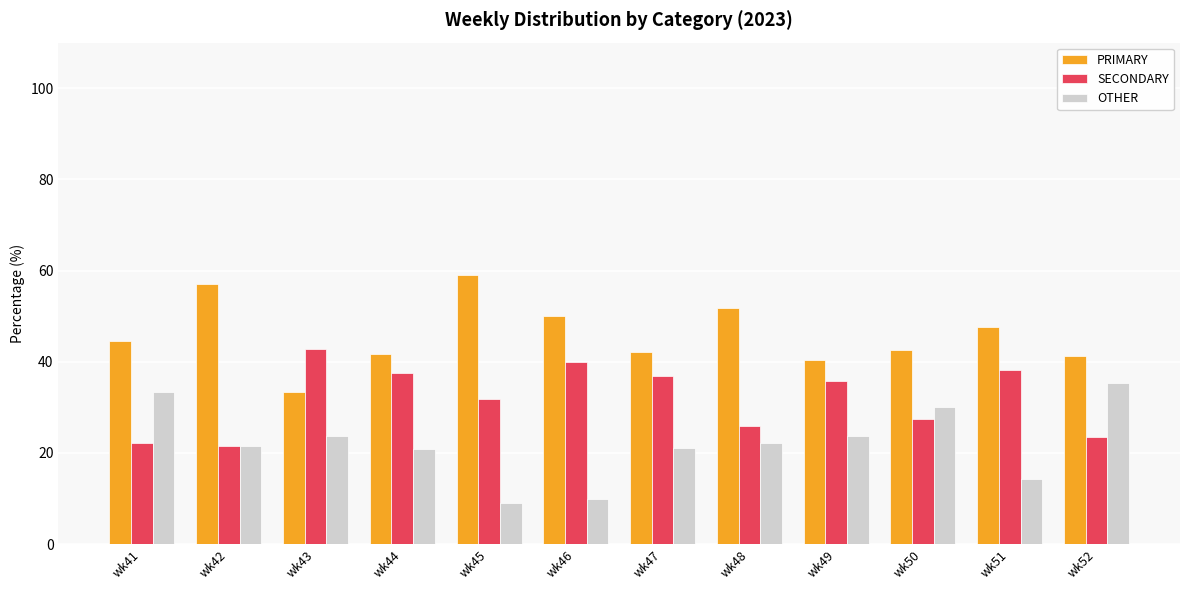

List the series in order of their overall mean, lowest first.

OTHER, SECONDARY, PRIMARY